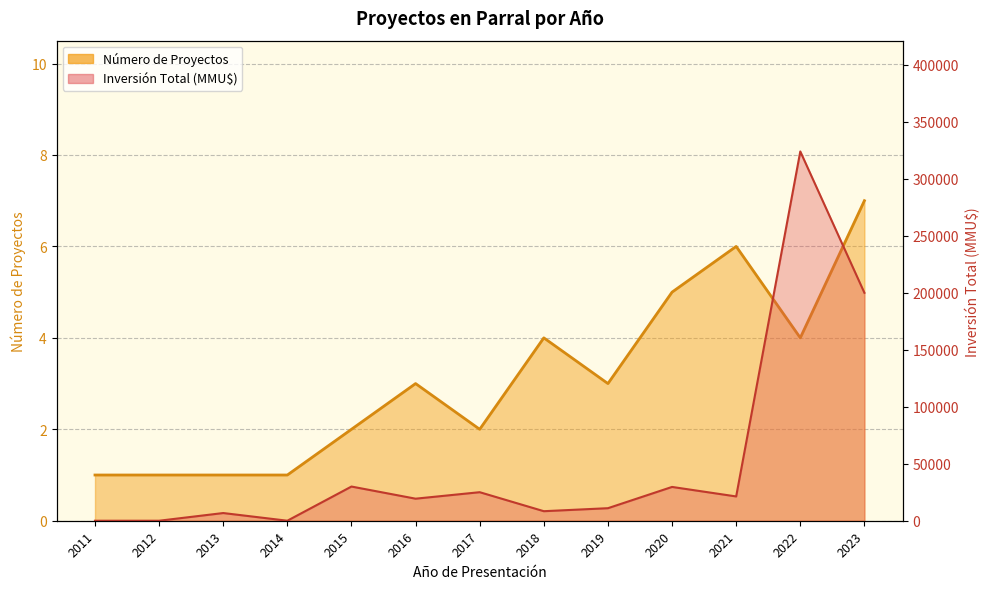

What is the value of the Número de Proyectos point at the 2nd from the left?

1